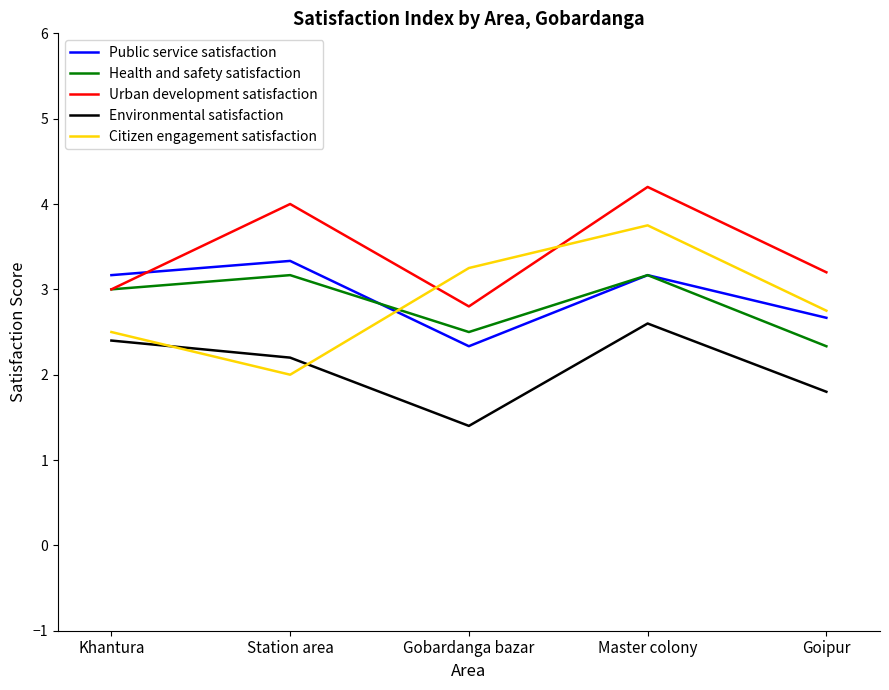

How many intersections are there between Health and safety satisfaction and Citizen engagement satisfaction?

1